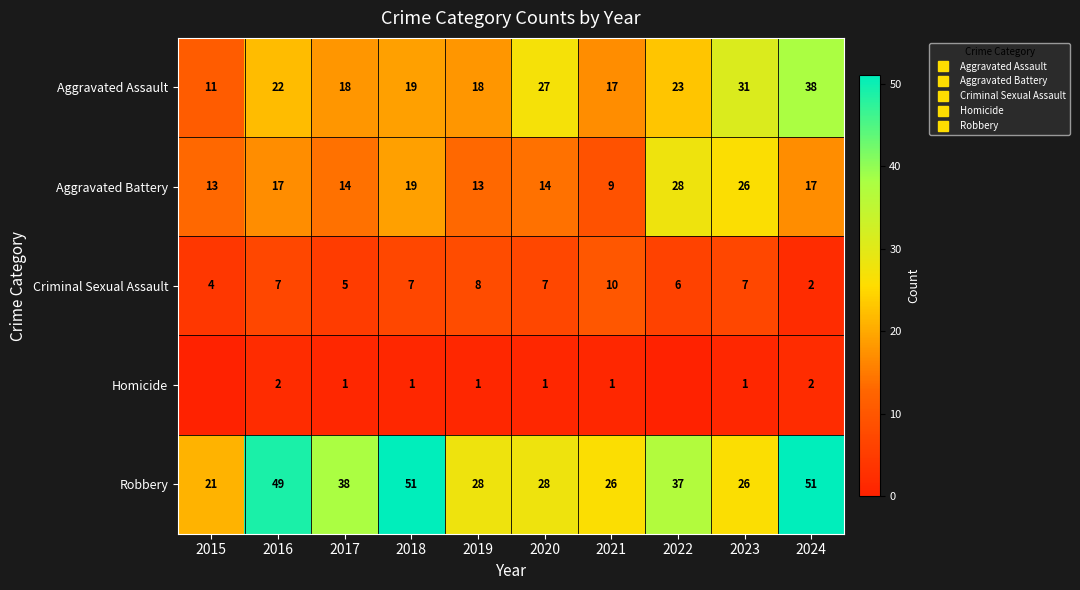

Which has a higher value, 2023 or 2019?

2023